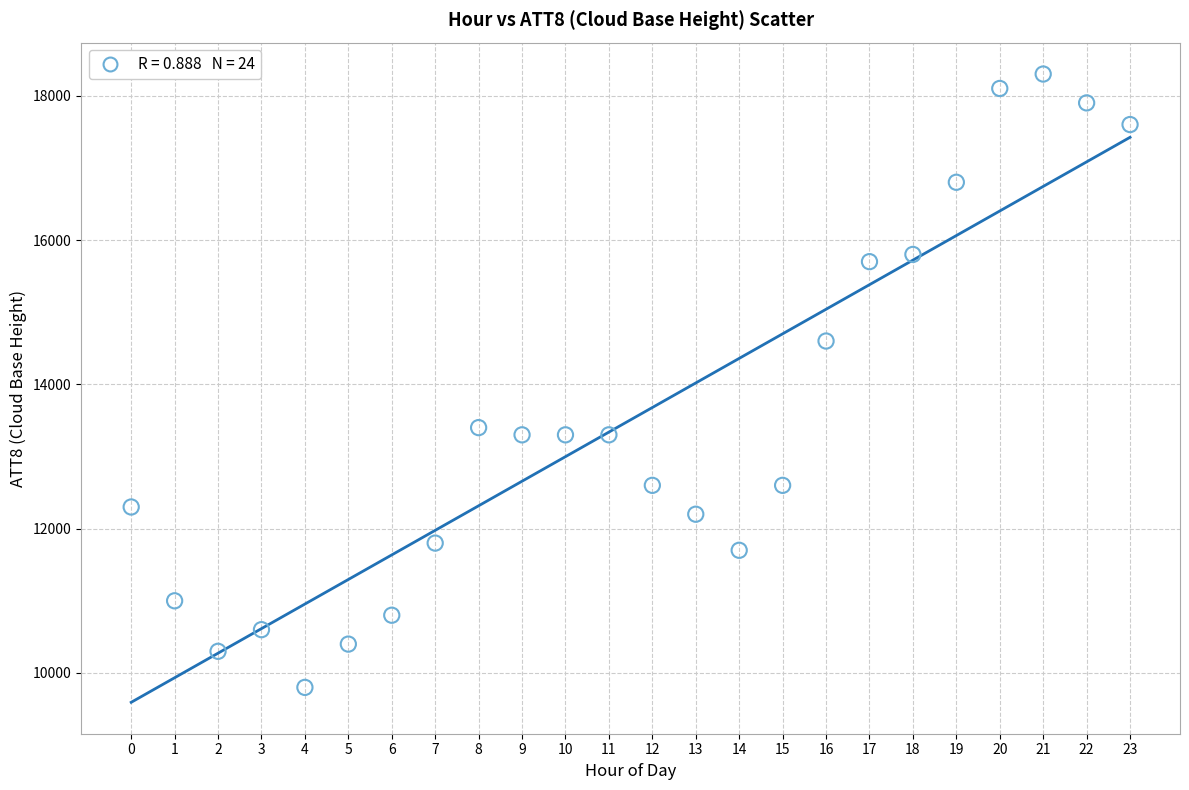

What Y value in the scatter plot is closest to 14050?

14600